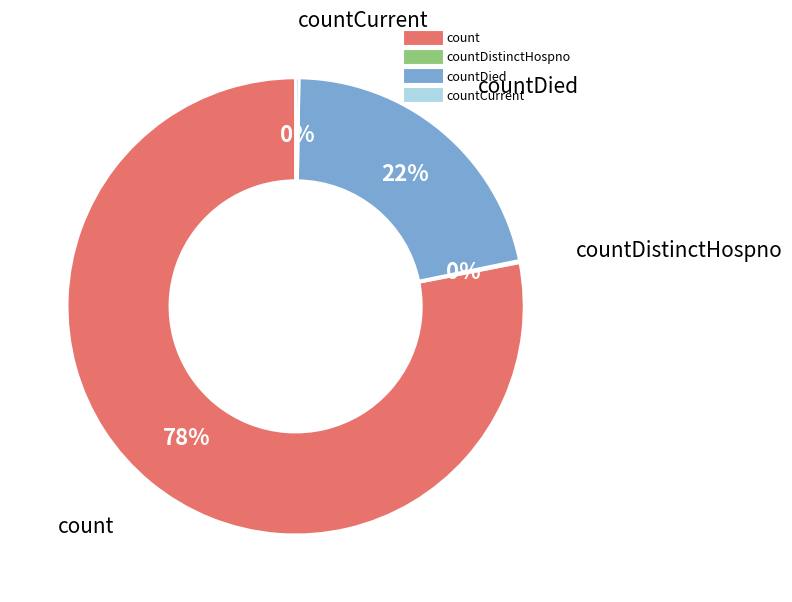

Is there any slice that represents more than half of the pie?

Yes